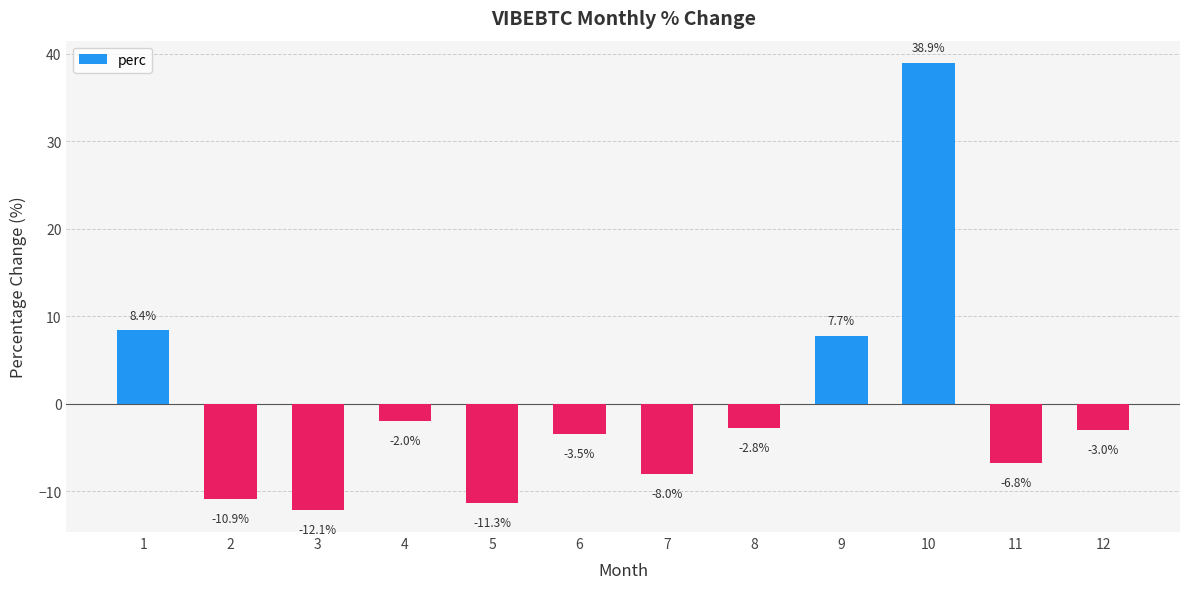

The value at 2 is -15.9. True or false?

False